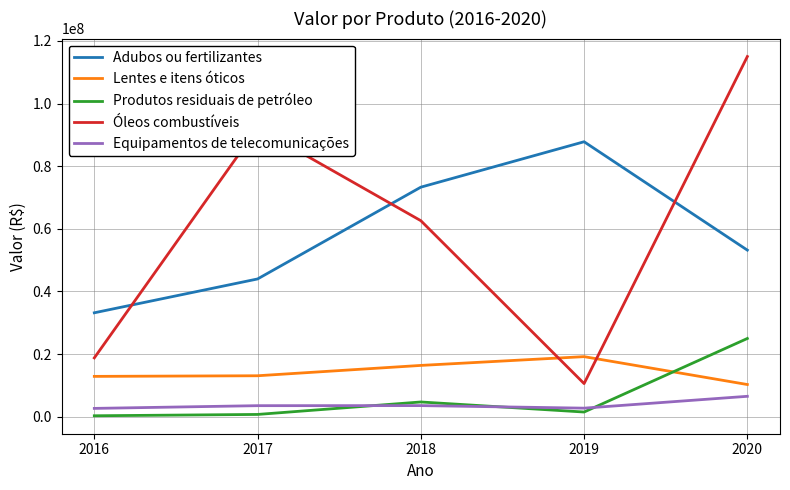

Is the value of Produtos residuais de petróleo at 2018 greater than the value of Equipamentos de telecomunicações at 2018?

Yes